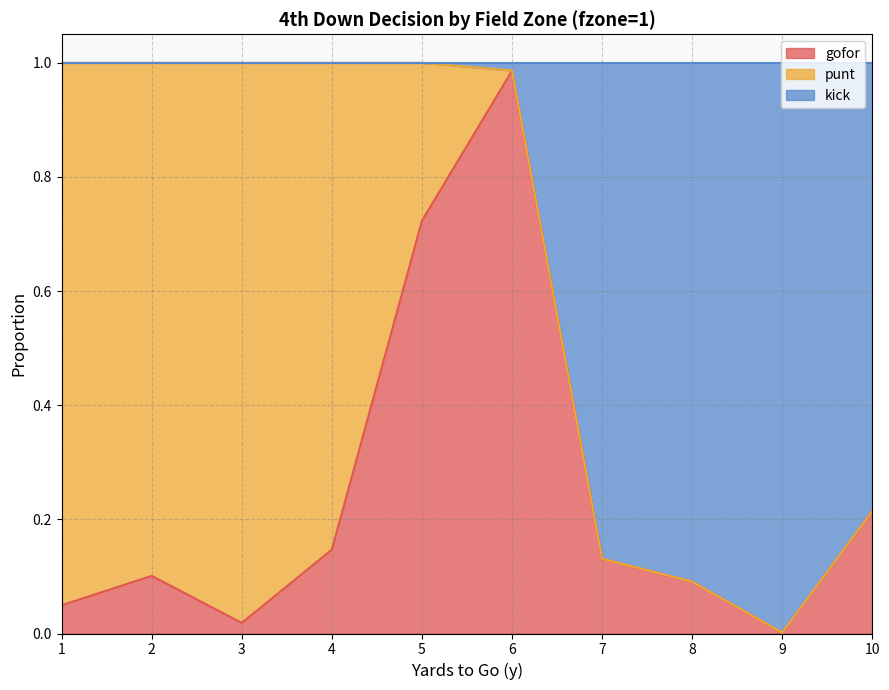

What is the difference between the second highest and second lowest values in the gofor series?

0.7